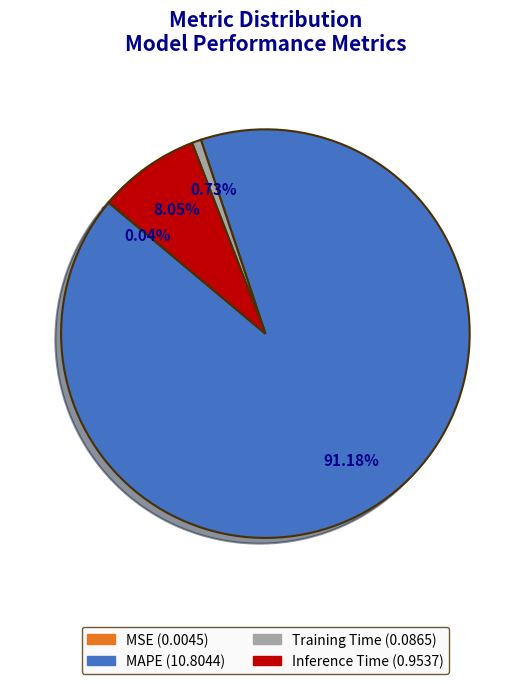

Does any single category account for the majority?

Yes